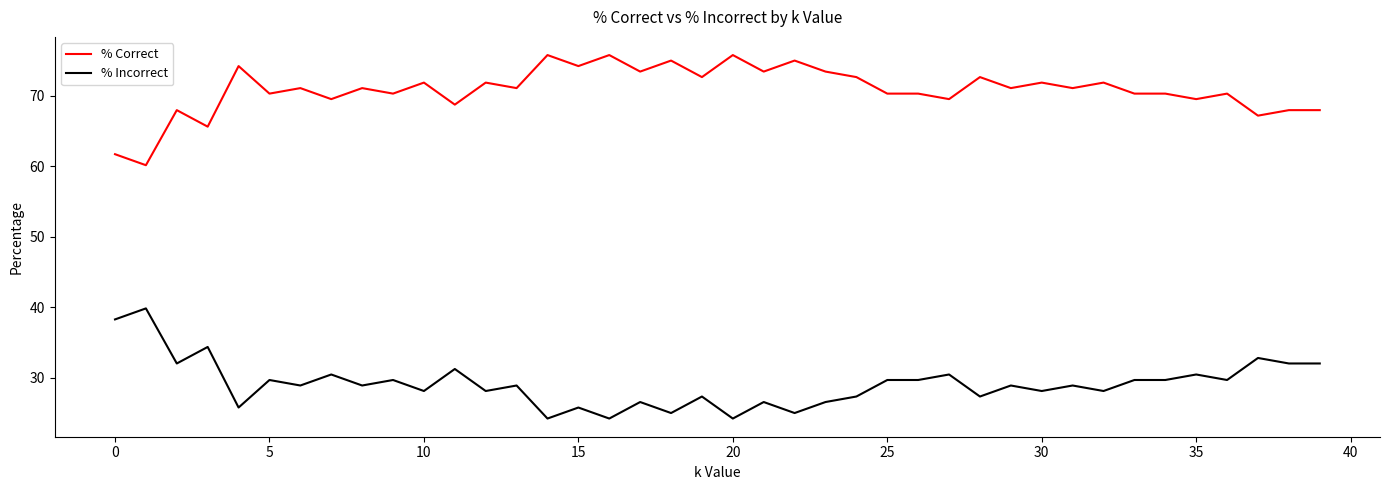

True or false: % Correct and % Incorrect cross at least once.

False